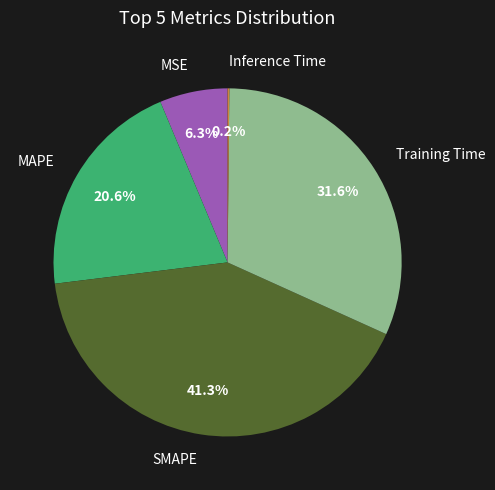

To the nearest percent, what is the combined percentage of Training Time and SMAPE?

73%